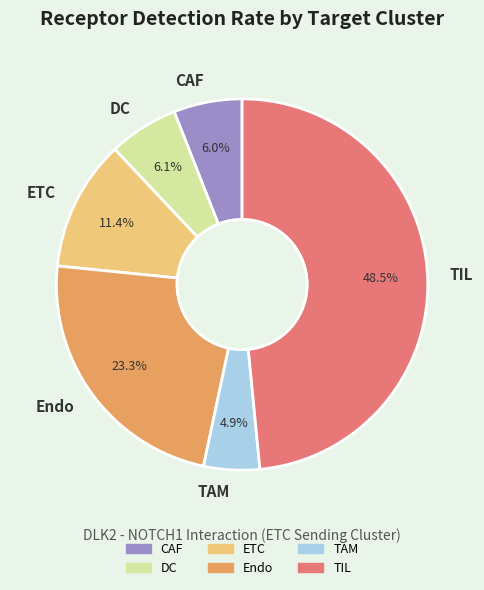

How many segments does this pie chart have?

6